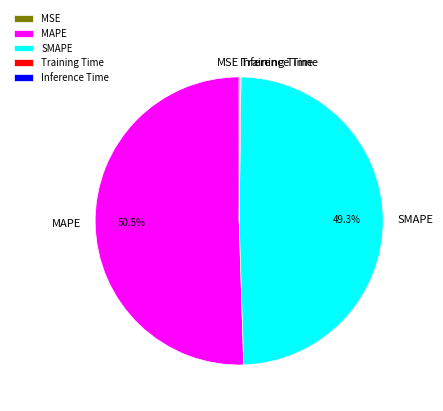

Which slice is the largest?

MAPE